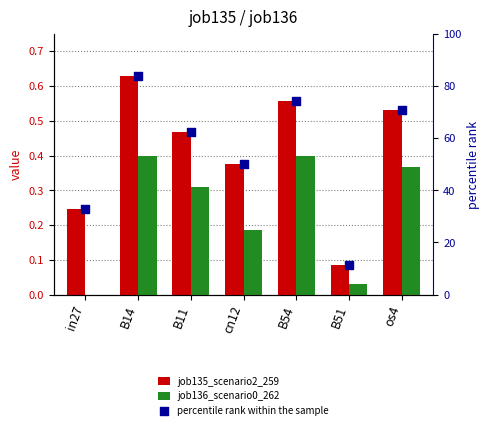

Which series has the largest total across all categories?

percentile rank within the sample